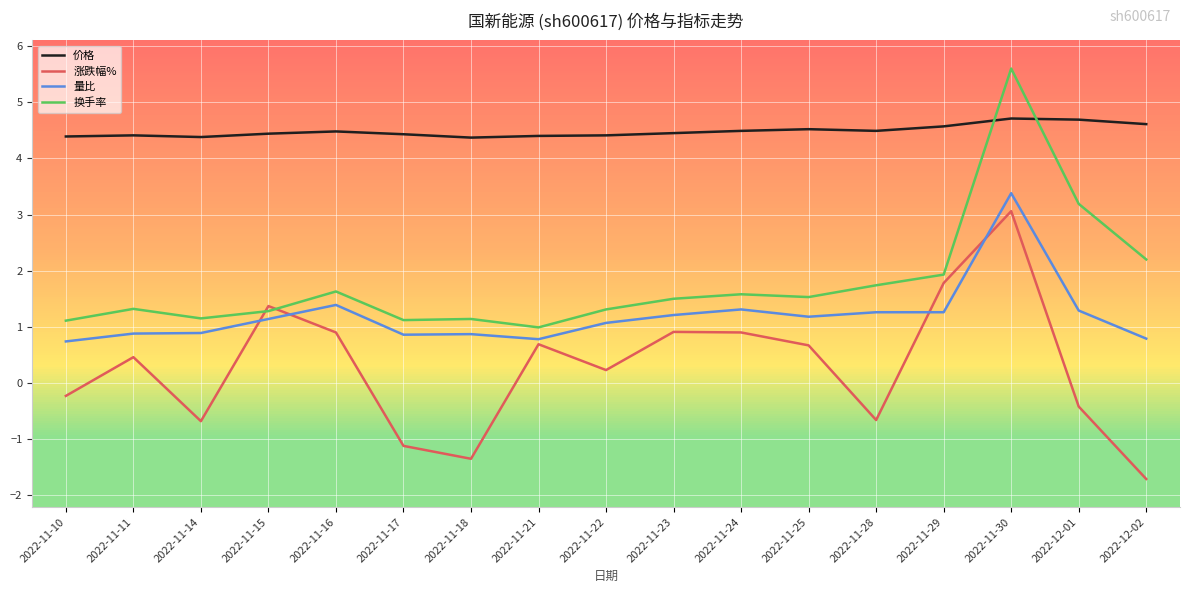

How many values in the 涨跌幅% series are below 0?

7